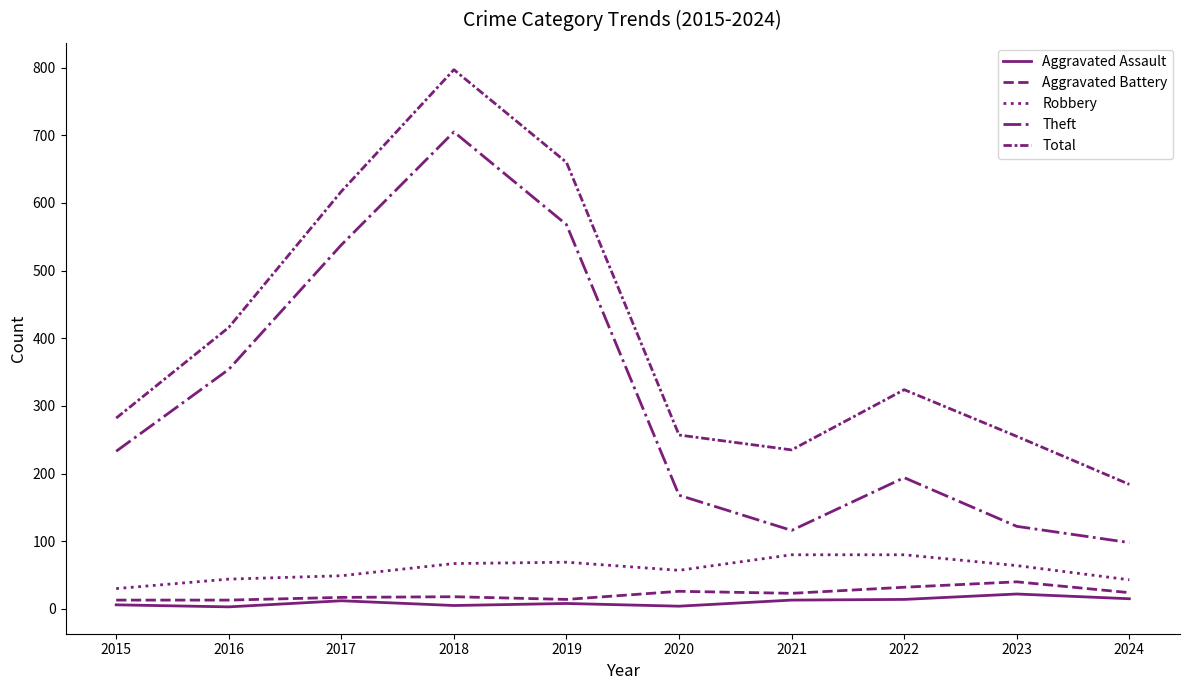

What is the sum of all Aggravated Assault values?

102